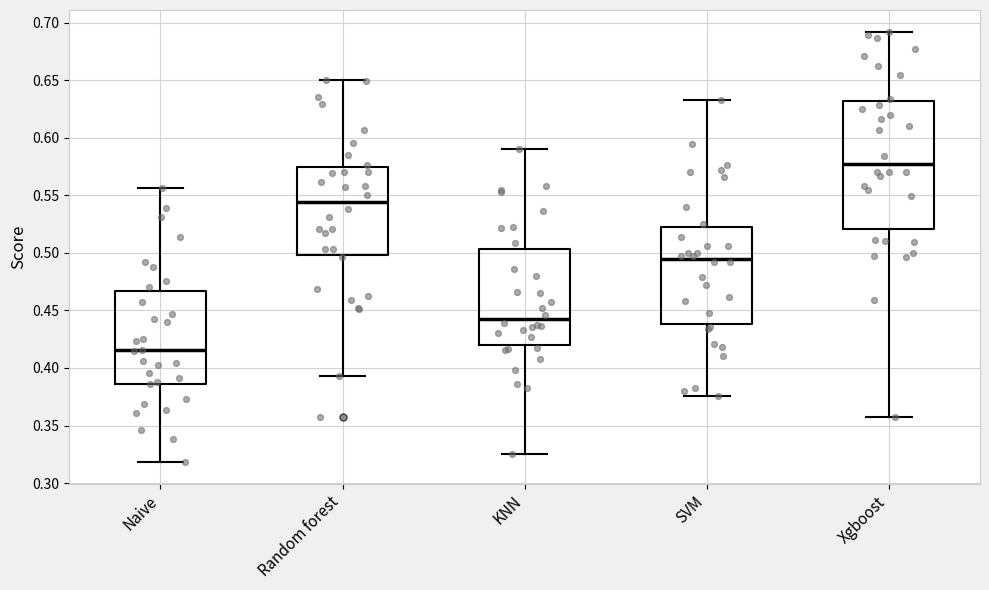

Reading left to right, read every box against the y-axis: the position of its median line, the range the box covers, and the ends of its whiskers. The values are not printed on the chart, so give them approximately, as read against the axis.

Naive: median 0.415, box 0.385 to 0.465, whiskers 0.320 to 0.555
Random forest: median 0.545, box 0.500 to 0.575, whiskers 0.395 to 0.650
KNN: median 0.445, box 0.420 to 0.505, whiskers 0.325 to 0.590
SVM: median 0.495, box 0.440 to 0.520, whiskers 0.375 to 0.635
Xgboost: median 0.575, box 0.520 to 0.630, whiskers 0.355 to 0.690